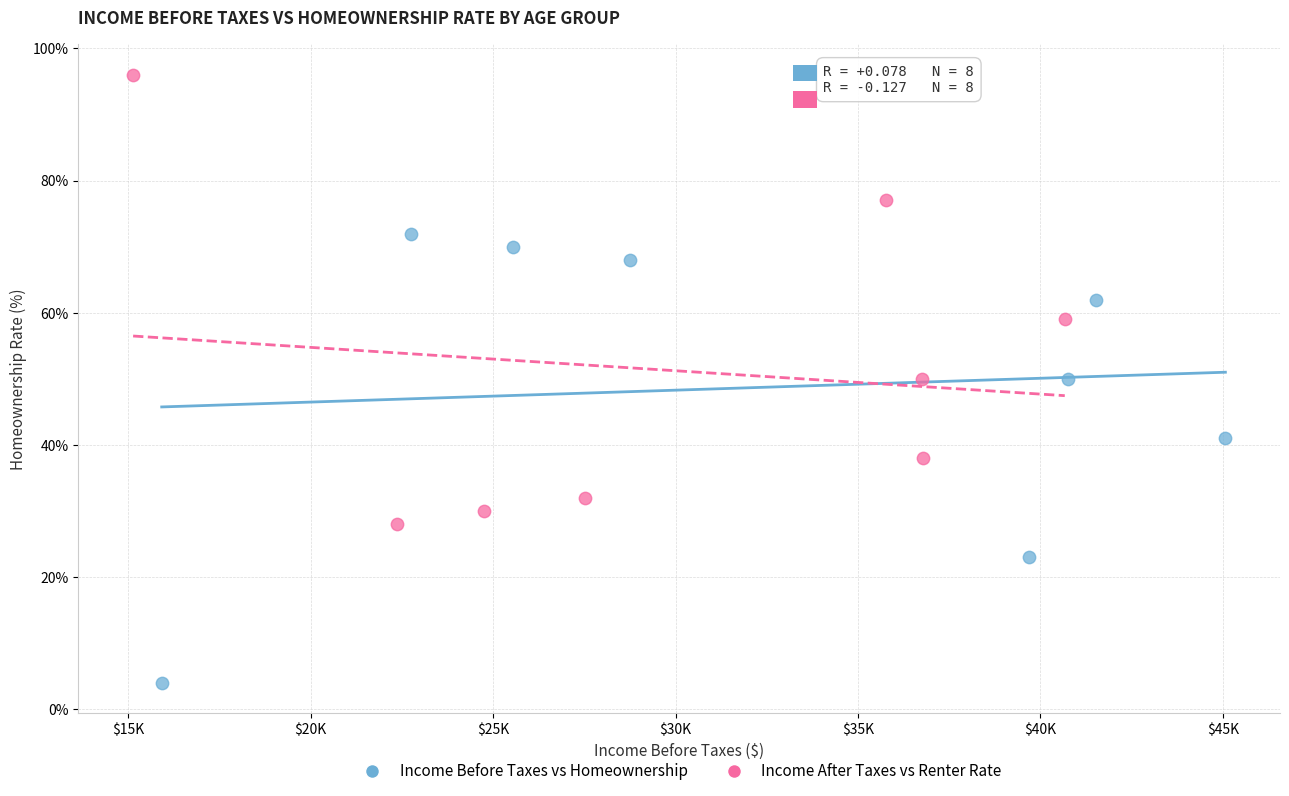

Which series contains the lowest Y value?

Income Before Taxes vs Homeownership